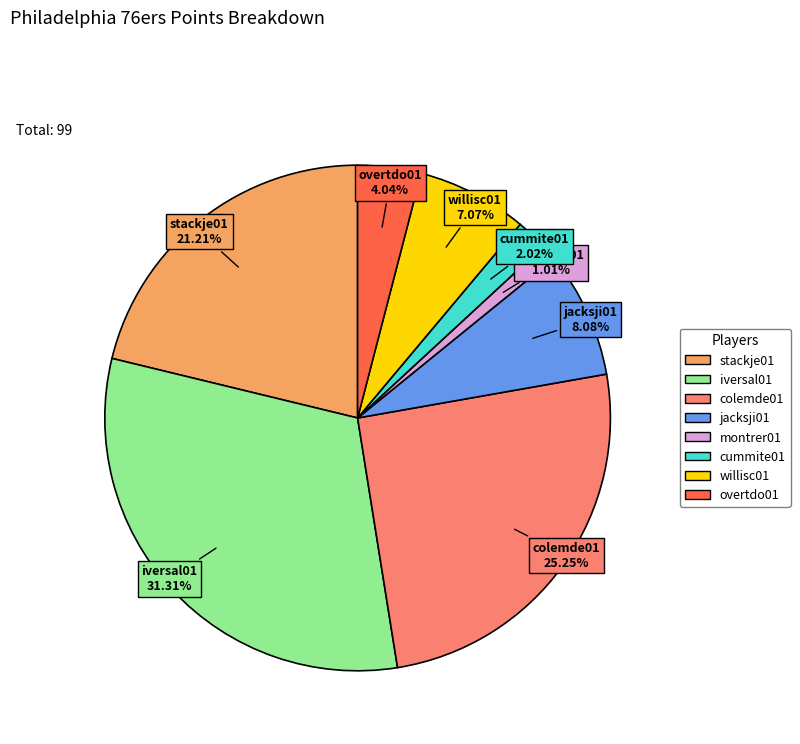

Is there any slice that represents more than half of the pie?

No